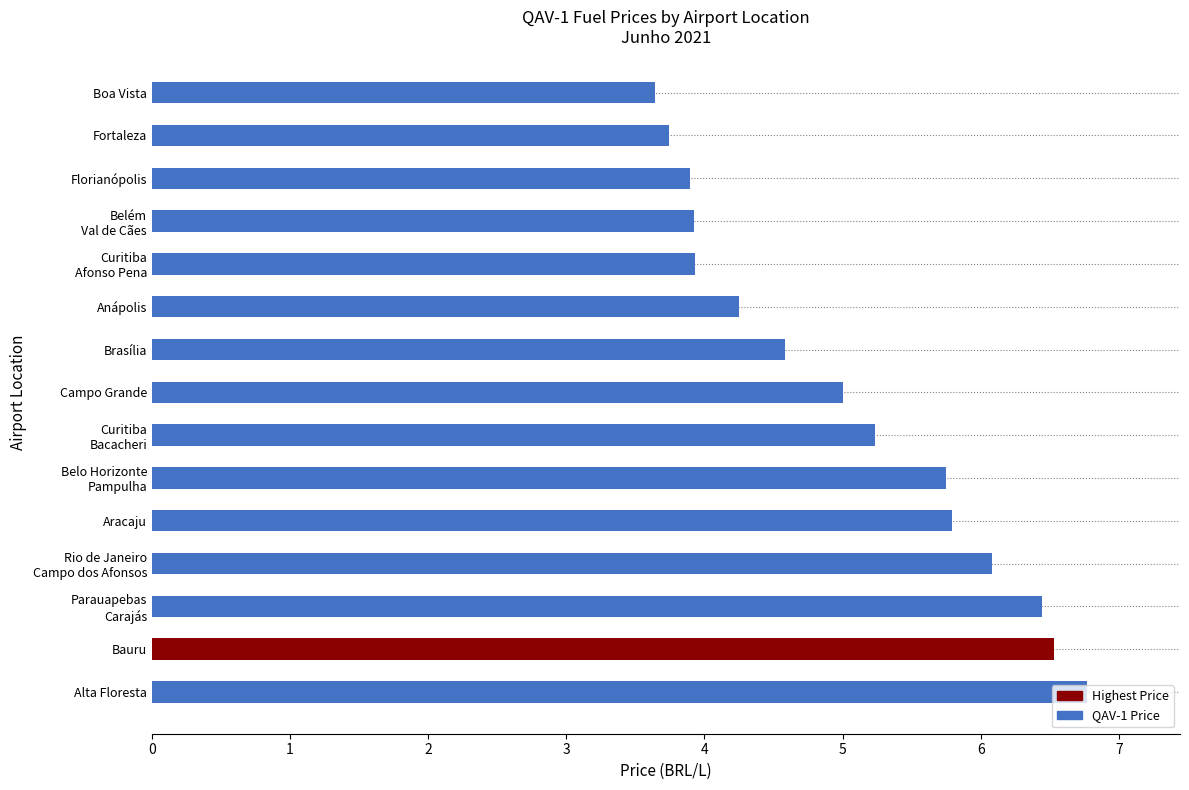

What is the greatest value displayed?

6.8